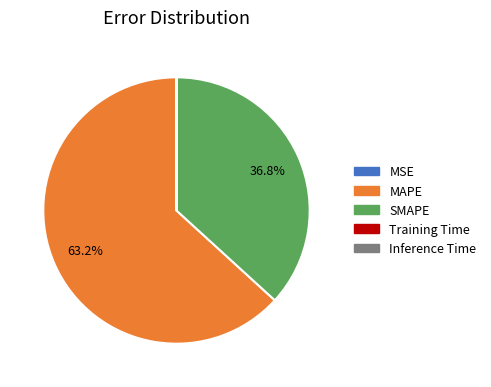

Which slice is the largest?

MAPE